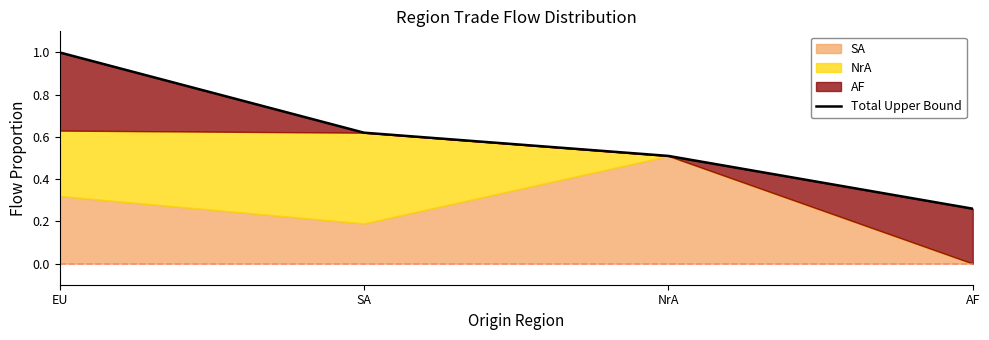

What is the greatest value displayed?

1.0